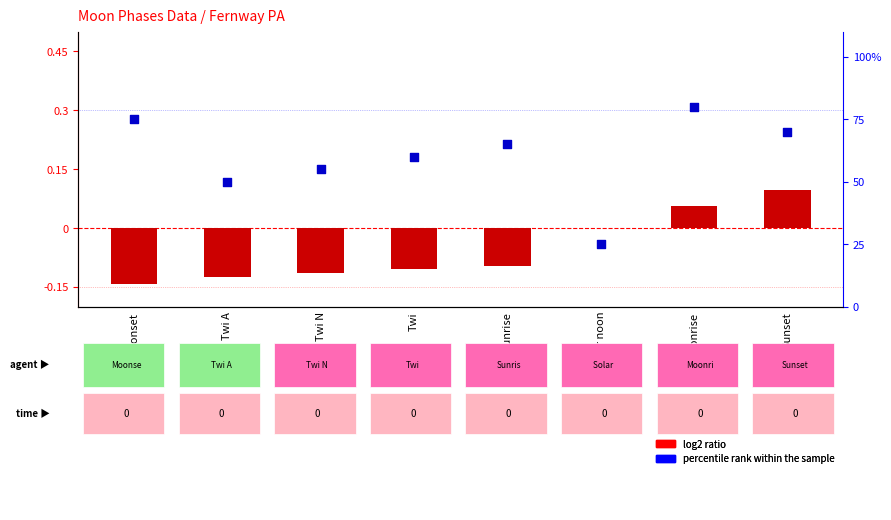

Which series has the largest total across all categories?

percentile rank within the sample